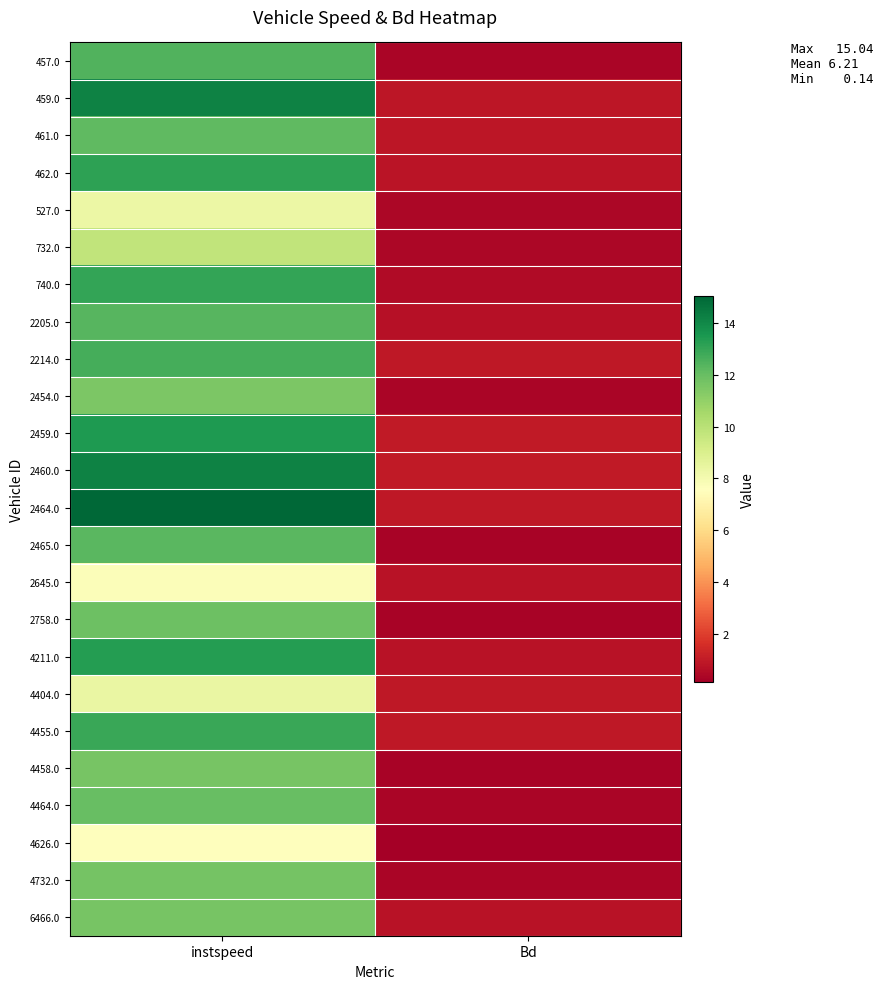

What is the maximum value shown in the chart?

15.0